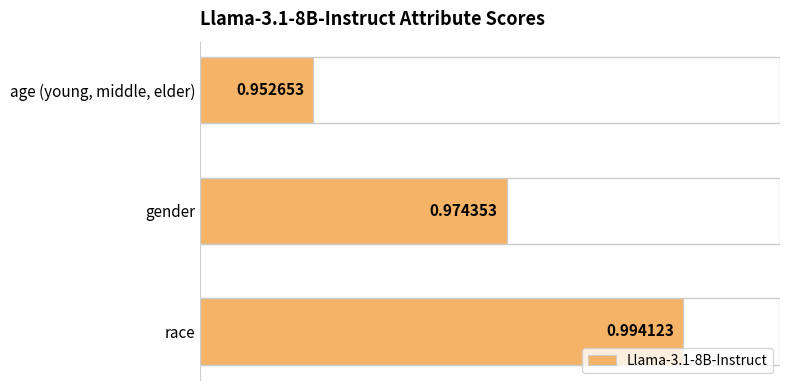

Rank the categories by value from highest to lowest.

race, gender, age (young, middle, elder)